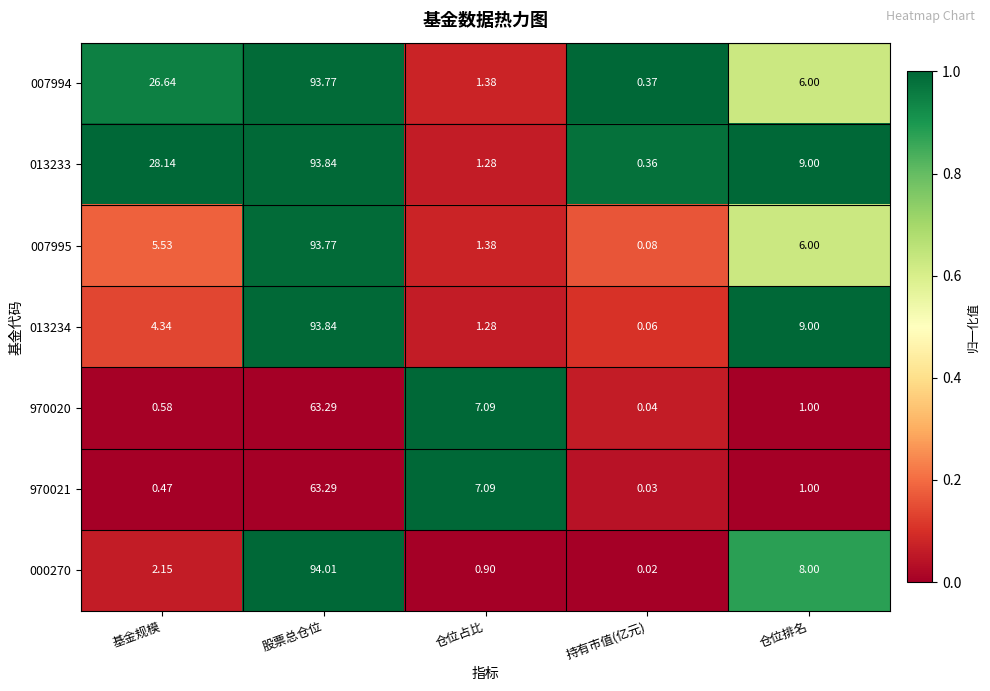

At how many categories does at least one series exceed 0?

5